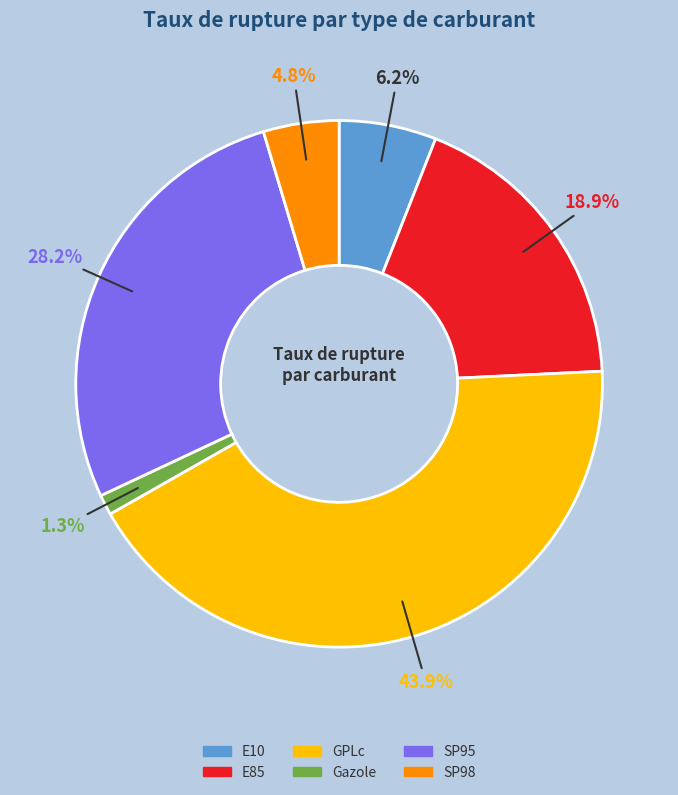

Approximately how many times larger is the value at GPLc compared to E85?

2.3